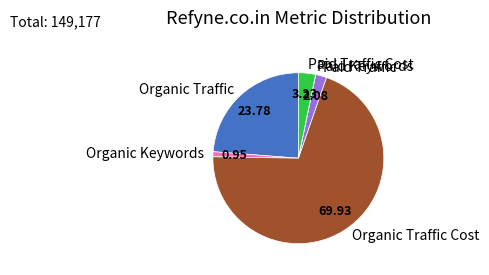

Approximately how many times larger is the value at Organic Traffic compared to Paid Traffic?

11.5